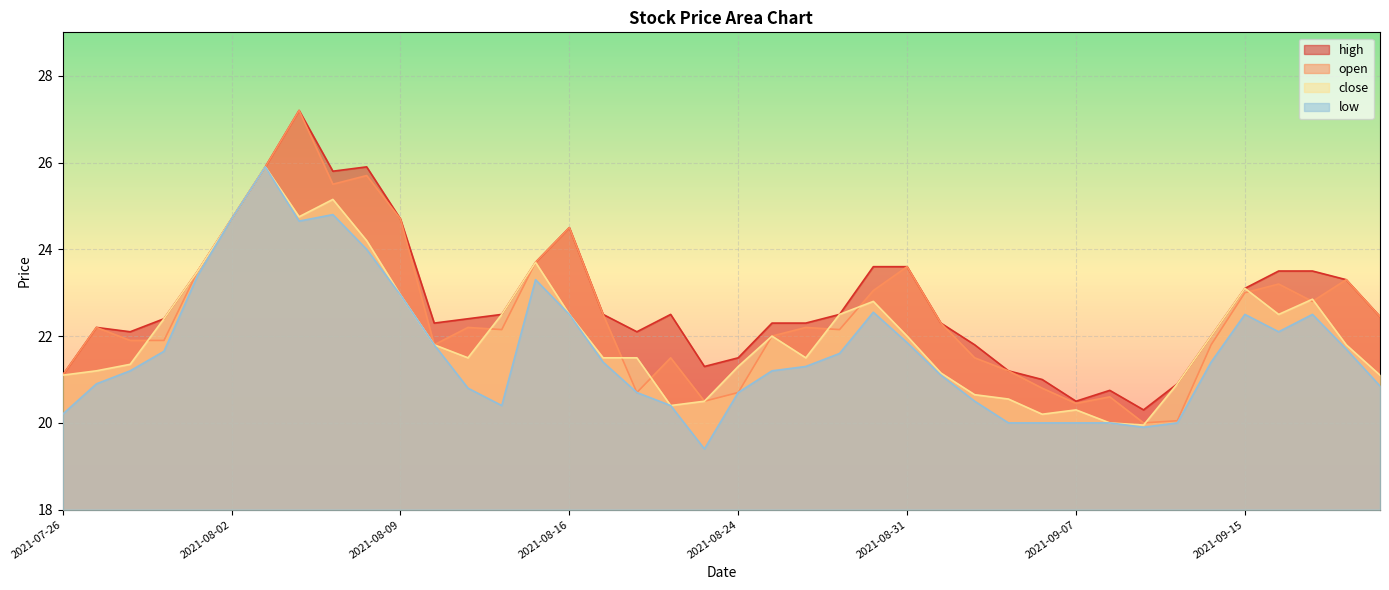

What is the total value across all series at 2021-09-01?

86.8